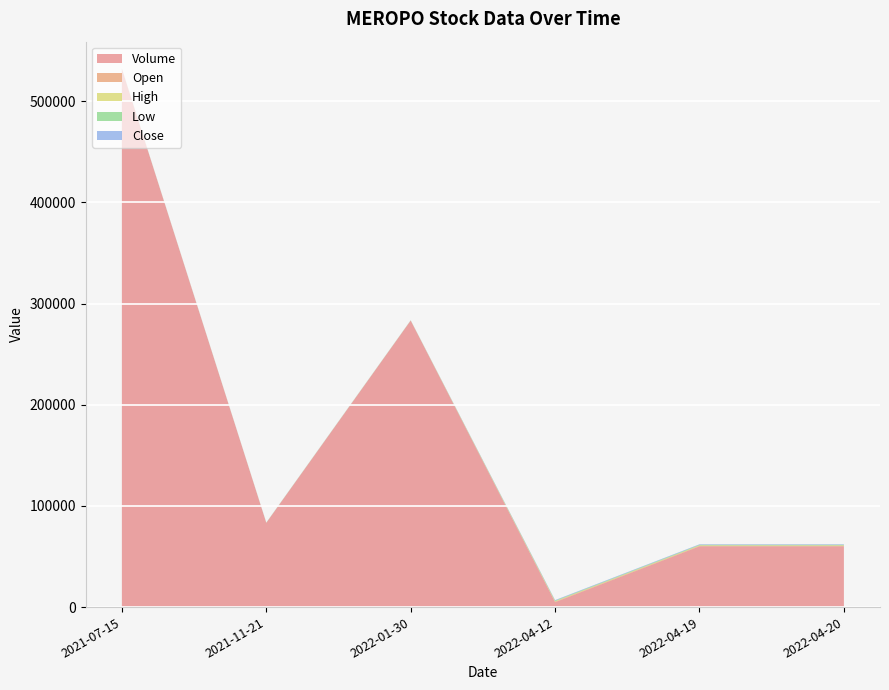

Reading left to right, list all the values displayed in this chart.

Volume: 531810	83160	283100	4800	60000	60000
Open: 100	100	100	529	519	519
High: 100	100	100	529	519	519
Low: 100	100	100	529	519	519
Close: 100	100	100	529	519	519